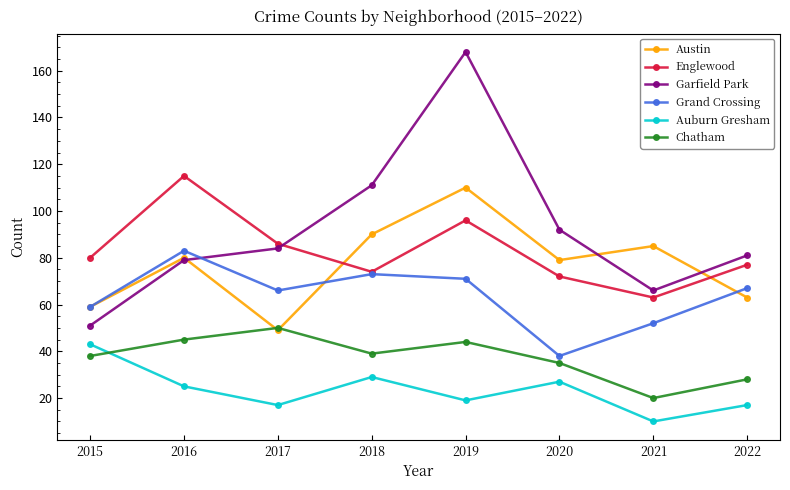

True or false: Grand Crossing and Auburn Gresham cross at least once.

False